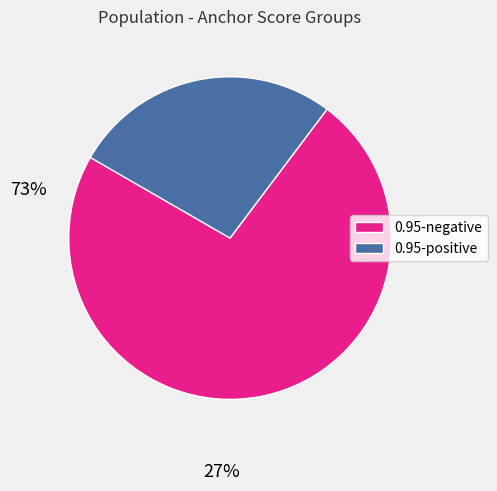

Do 0.95-positive and 0.95-negative together represent more than half of the pie?

Yes